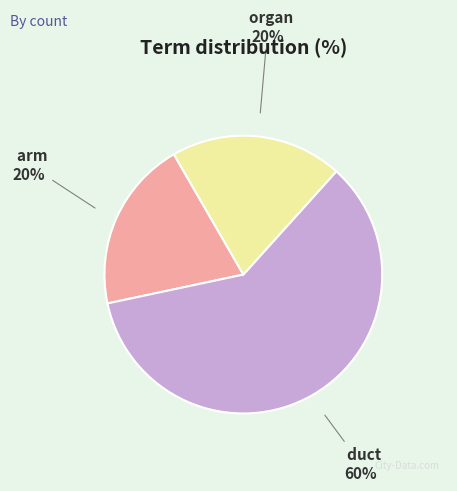

Do duct and arm together represent more than half of the pie?

Yes